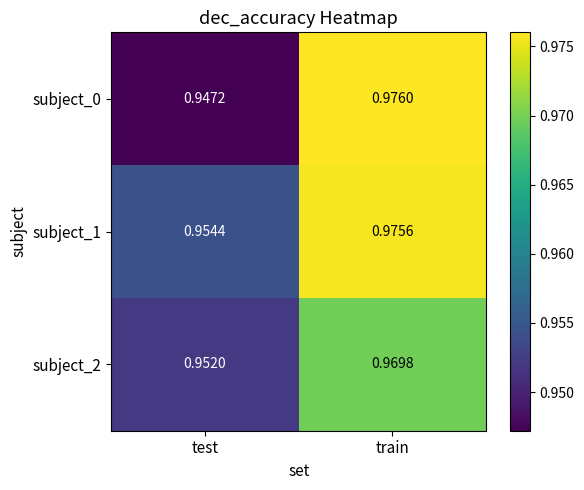

At test, list the series in order from smallest to largest.

subject_0, subject_2, subject_1